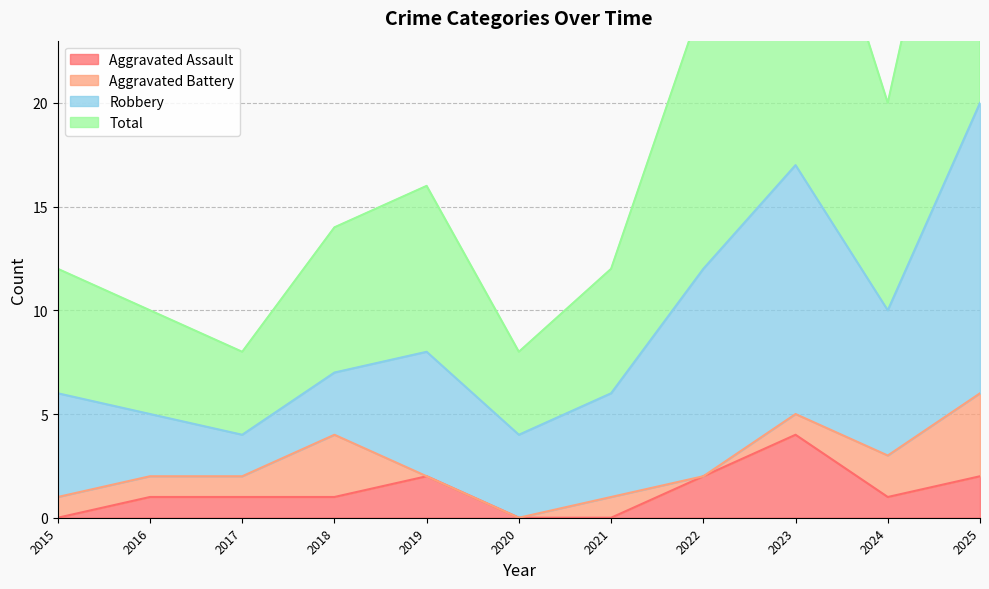

Which series has the largest total across all categories?

Total